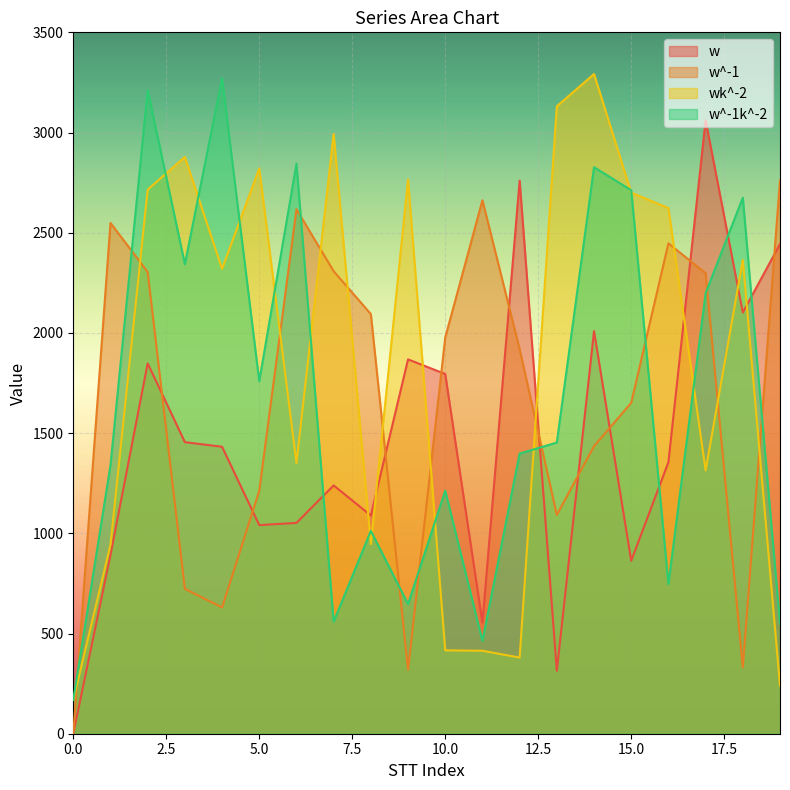

Where is the first local minimum for wk^-2?

4